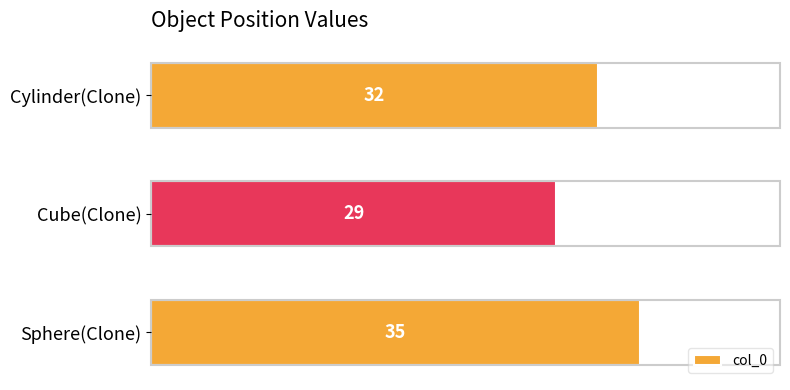

Reading top to bottom, transcribe all the data shown in this chart.

32	29	35